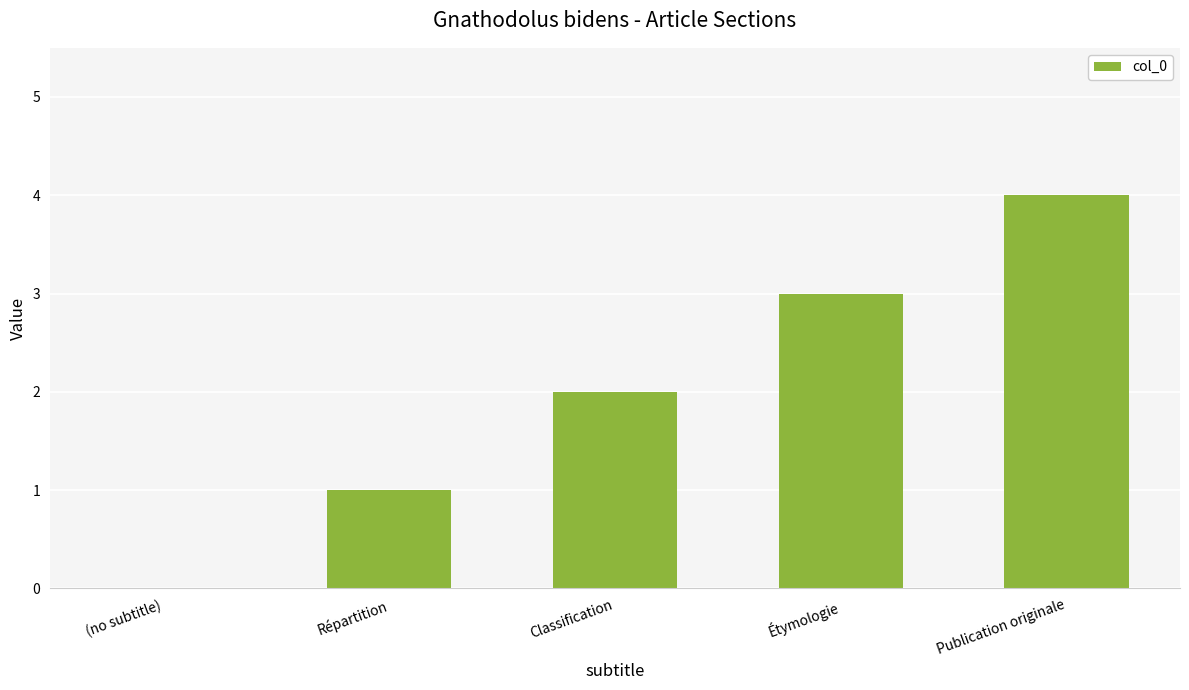

How many values are between 1 and 3?

3